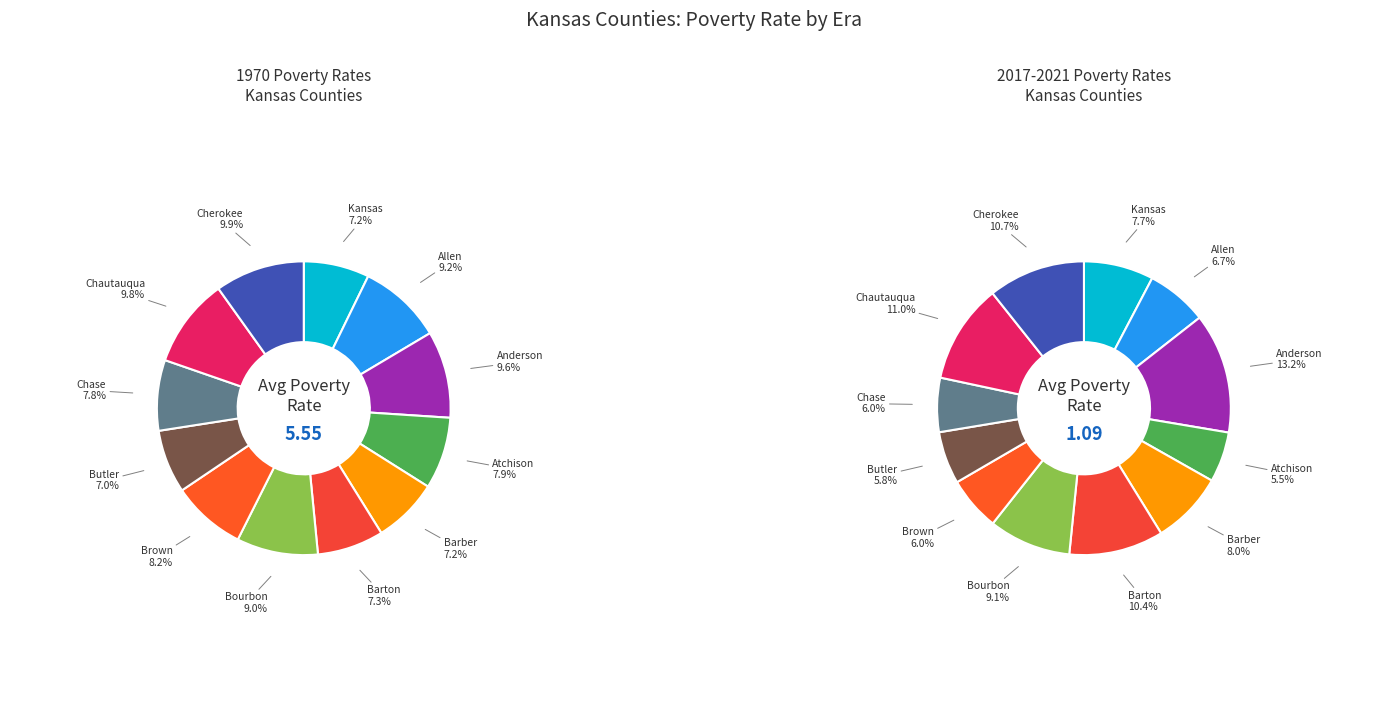

Is it true that Chase is 6% of the pie?

True